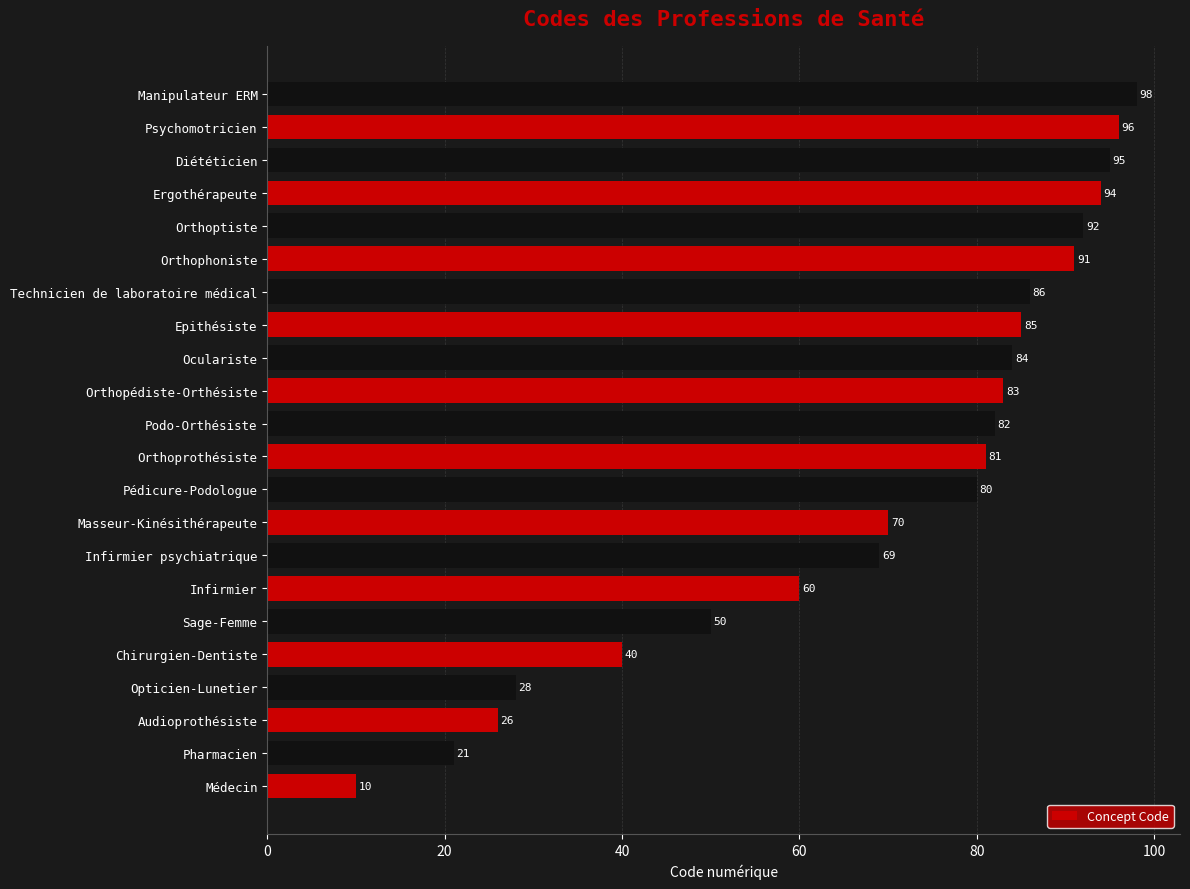

What is the difference between the maximum and minimum values?

88